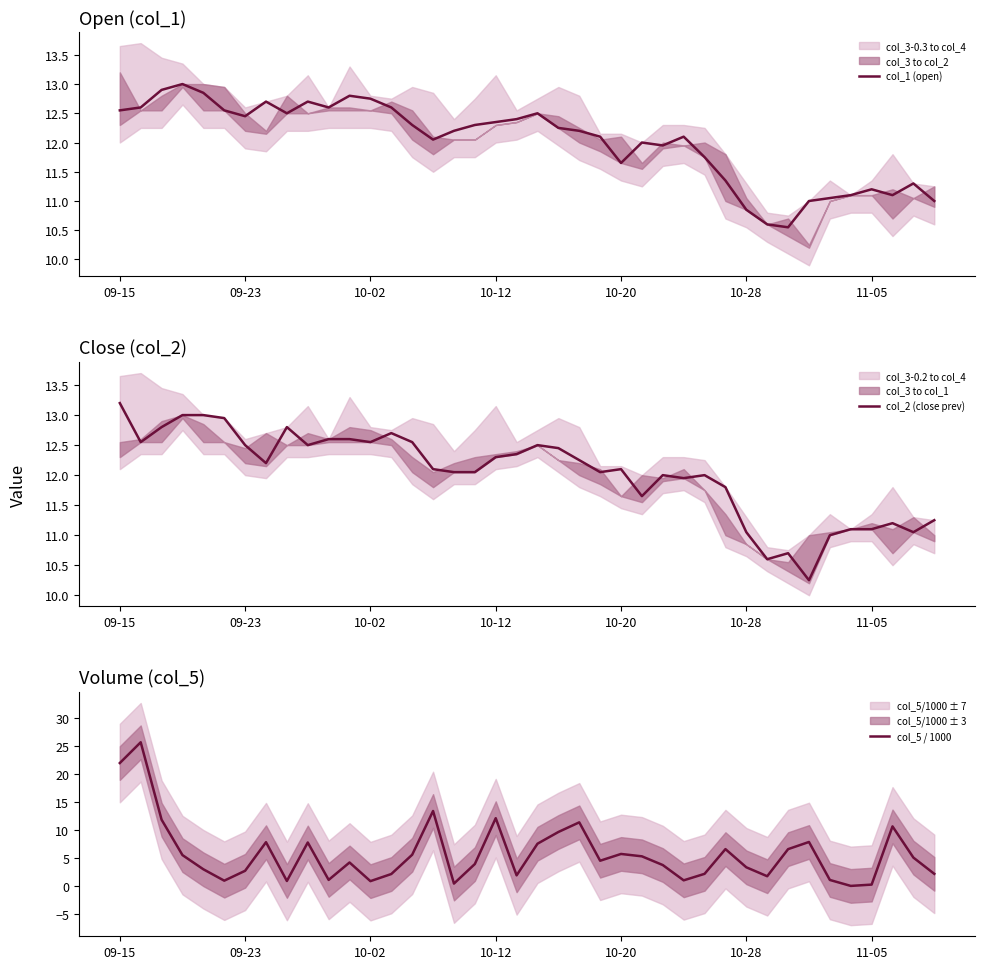

What is the maximum value for col_2 (close prev)?

13.2